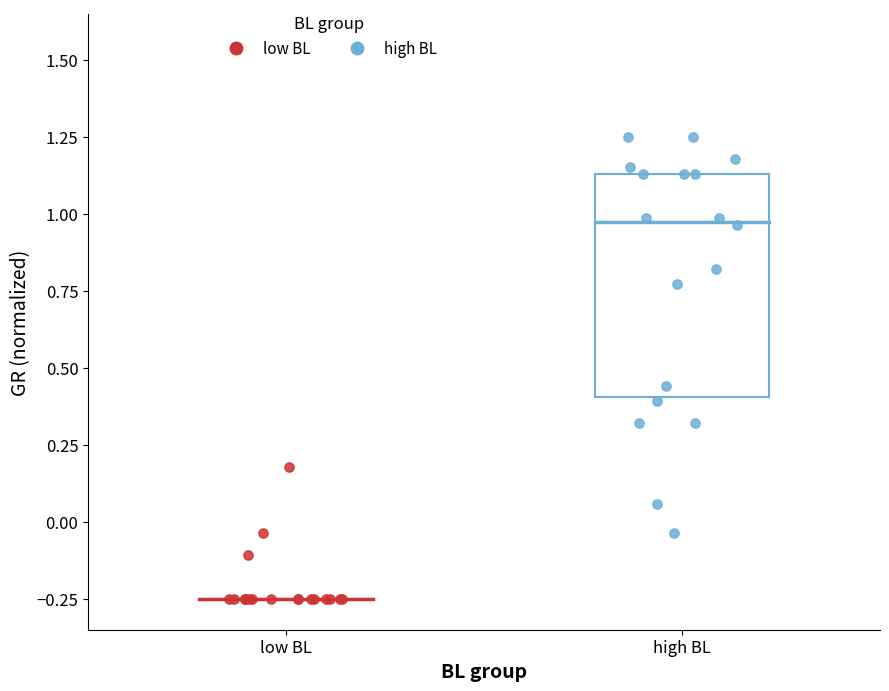

What are all the series names shown in the legend?

low BL, high BL